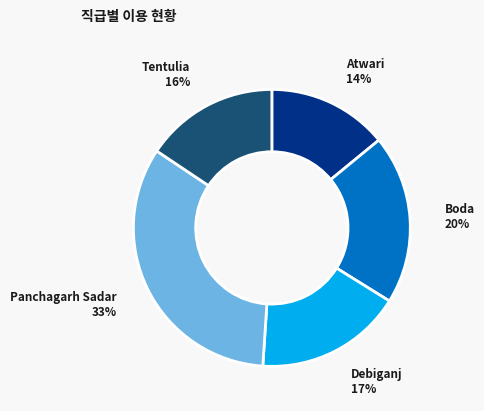

Is the sum of Boda and Debiganj greater than half?

No